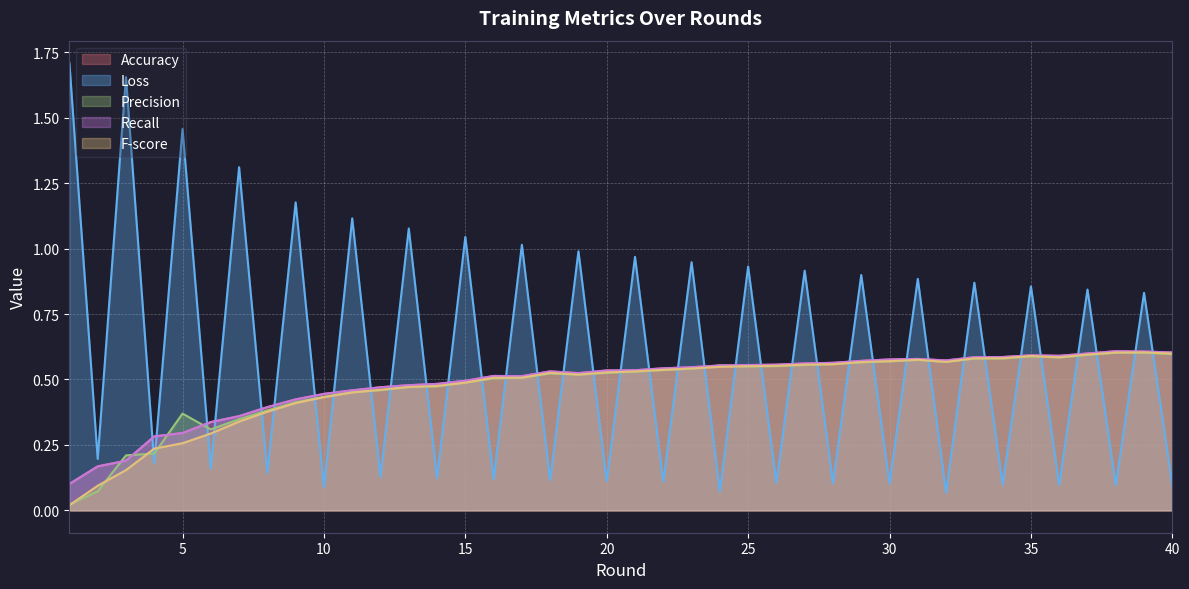

What is the total value across all series at 27?

3.1